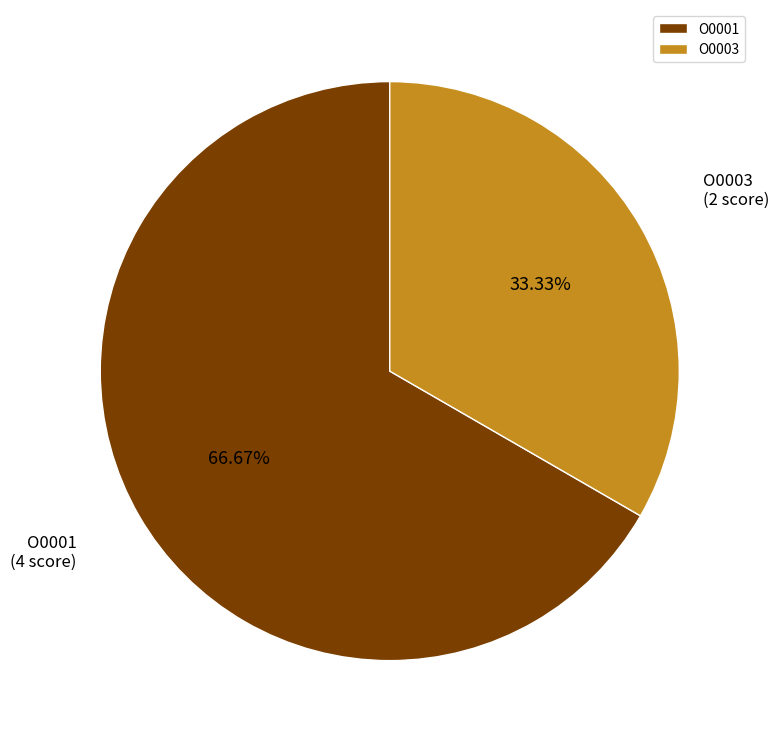

Between O0001 and O0003, which is larger?

O0001